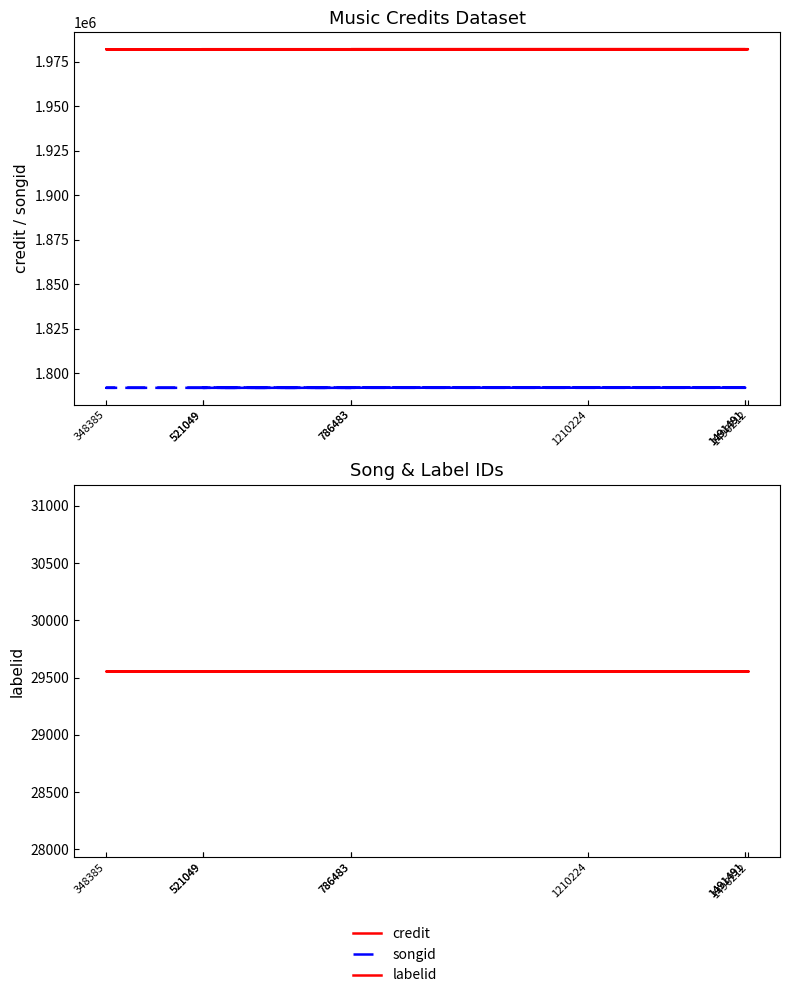

Reading left to right, extract all data points from this chart.

credit: 1491491=1981884	348385=1981884	786483=1981884	521049=1981884	1491491=1981928	1210224=1981928	786483=1981928	1496212=1981928	521049=1981928
songid: 1491491=1791949	348385=1791949	786483=1791949	521049=1791949	1491491=1791994	1210224=1791994	786483=1791994	1496212=1791994	521049=1791994
labelid: 1491491=29558	348385=29558	786483=29558	521049=29558	1491491=29558	1210224=29558	786483=29558	1496212=29558	521049=29558